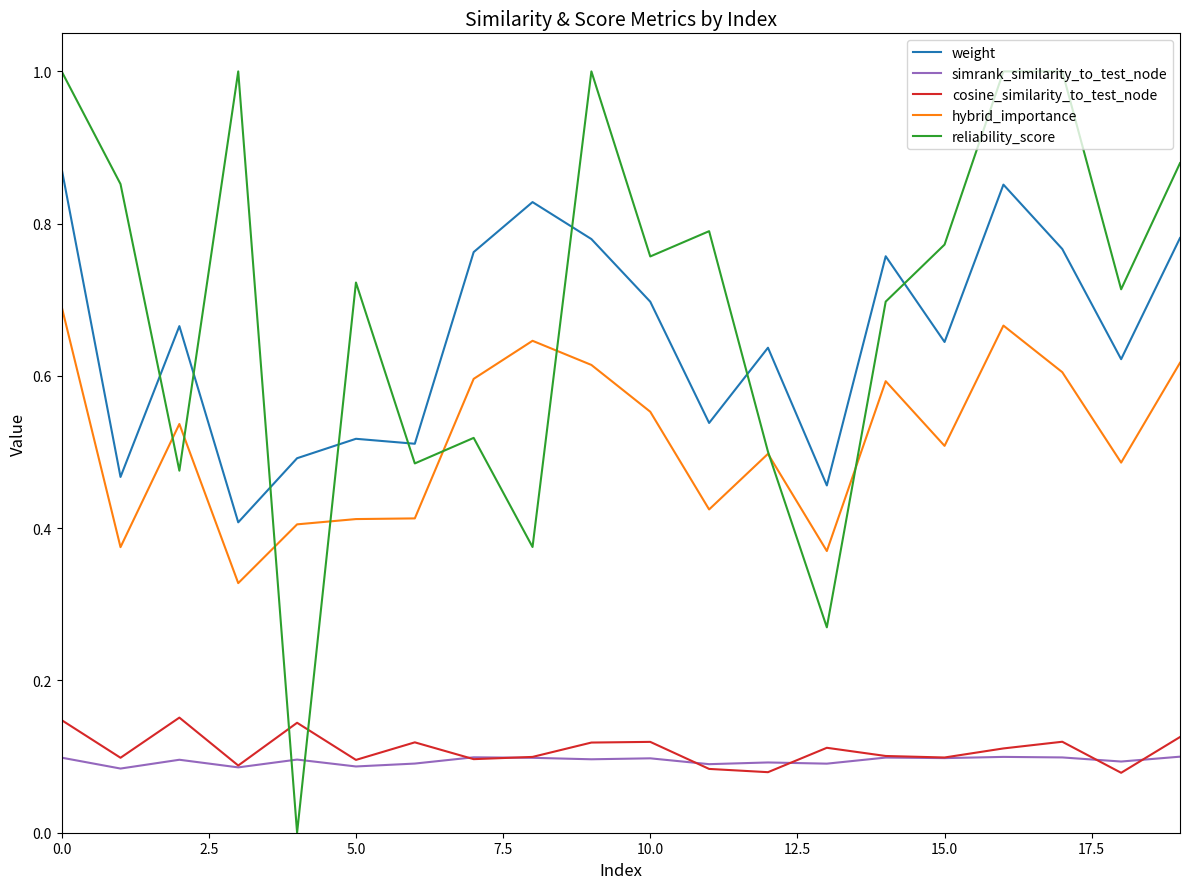

Which series has the widest spread of values?

reliability_score